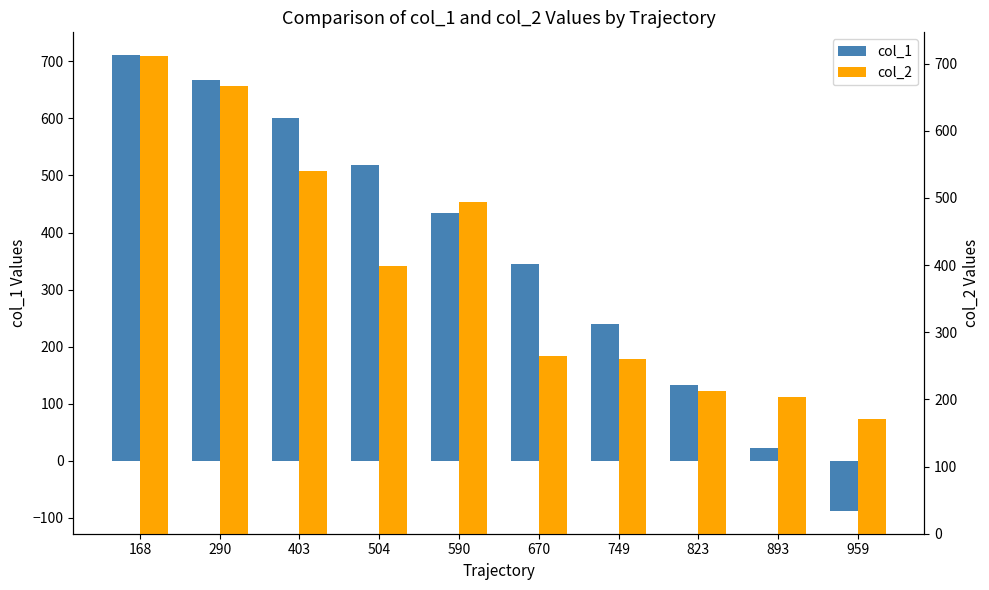

Which has a higher value, 893 or 403?

403